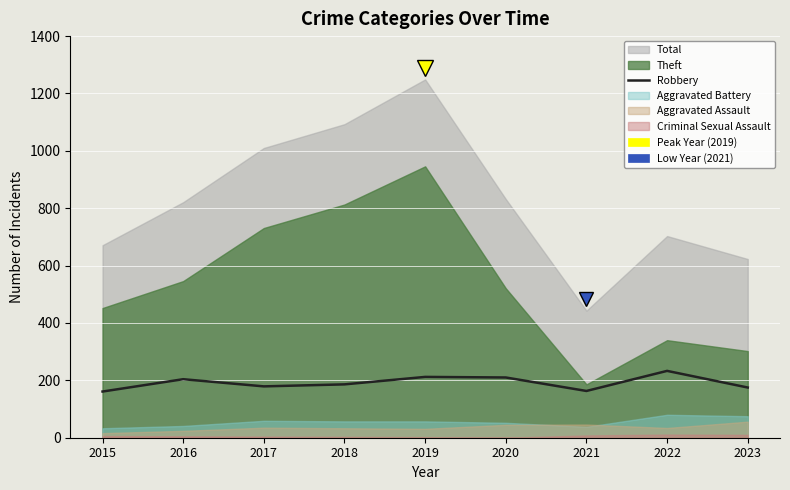

Which category has the lowest value across all series?

2015